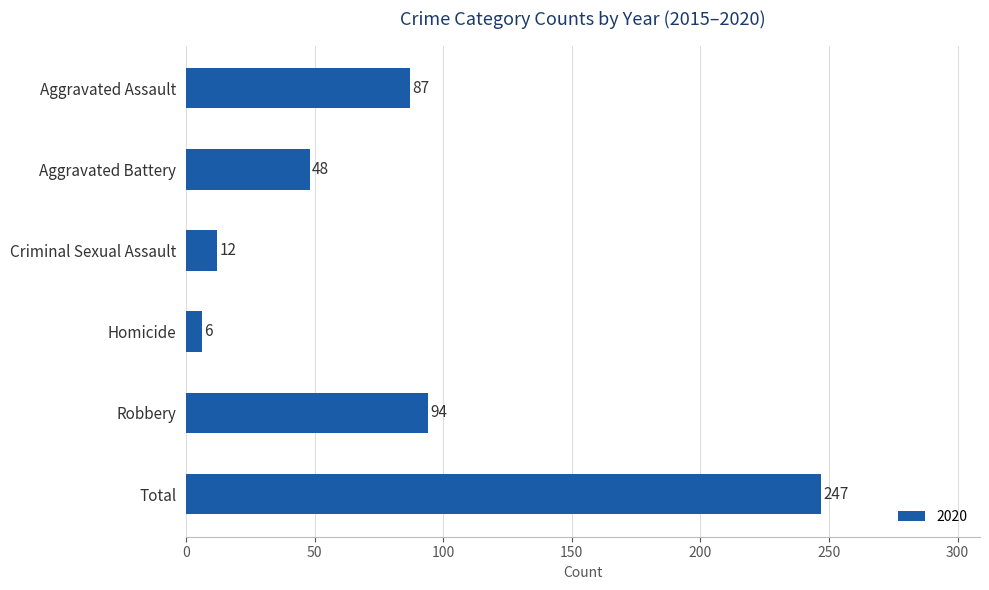

What is the label of the 4th bar from the top?

Homicide